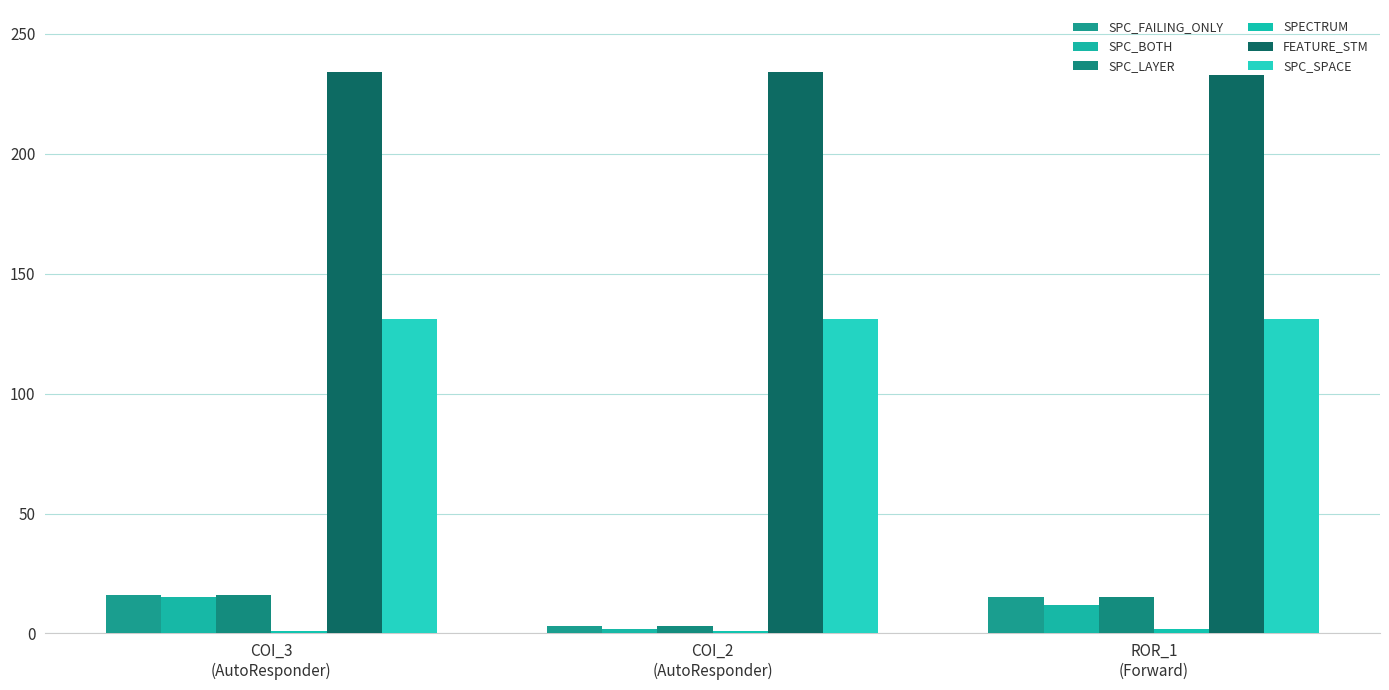

Is the value of SPECTRUM at COI_3
(AutoResponder) greater than the value of SPC_BOTH at COI_2
(AutoResponder)?

No